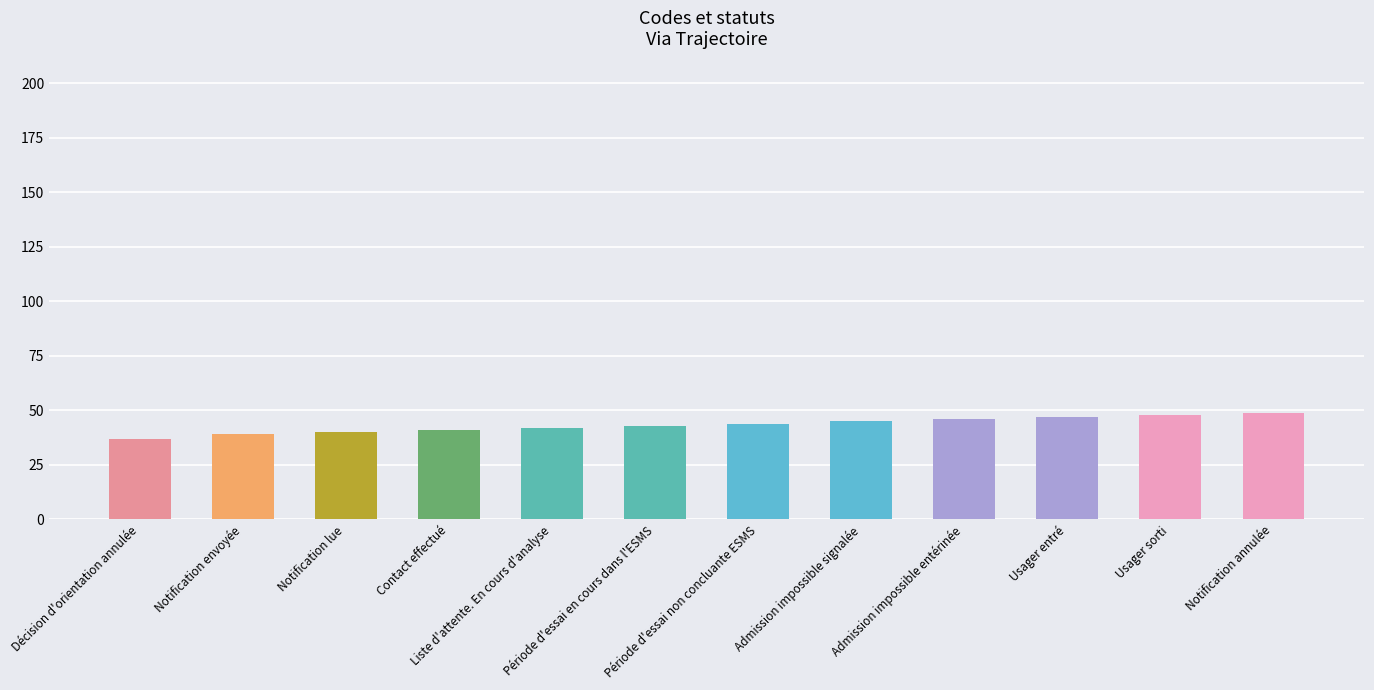

Reading right to left, extract all data points from this chart.

49	48	47	46	45	44	43	42	41	40	39	37